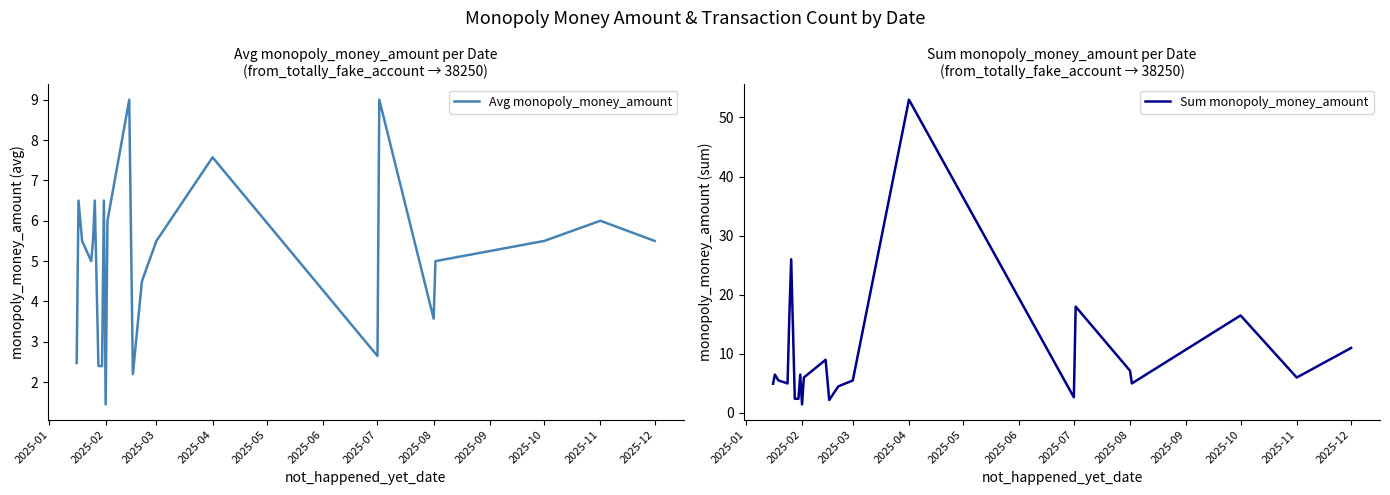

How many lines are shown in the chart?

2